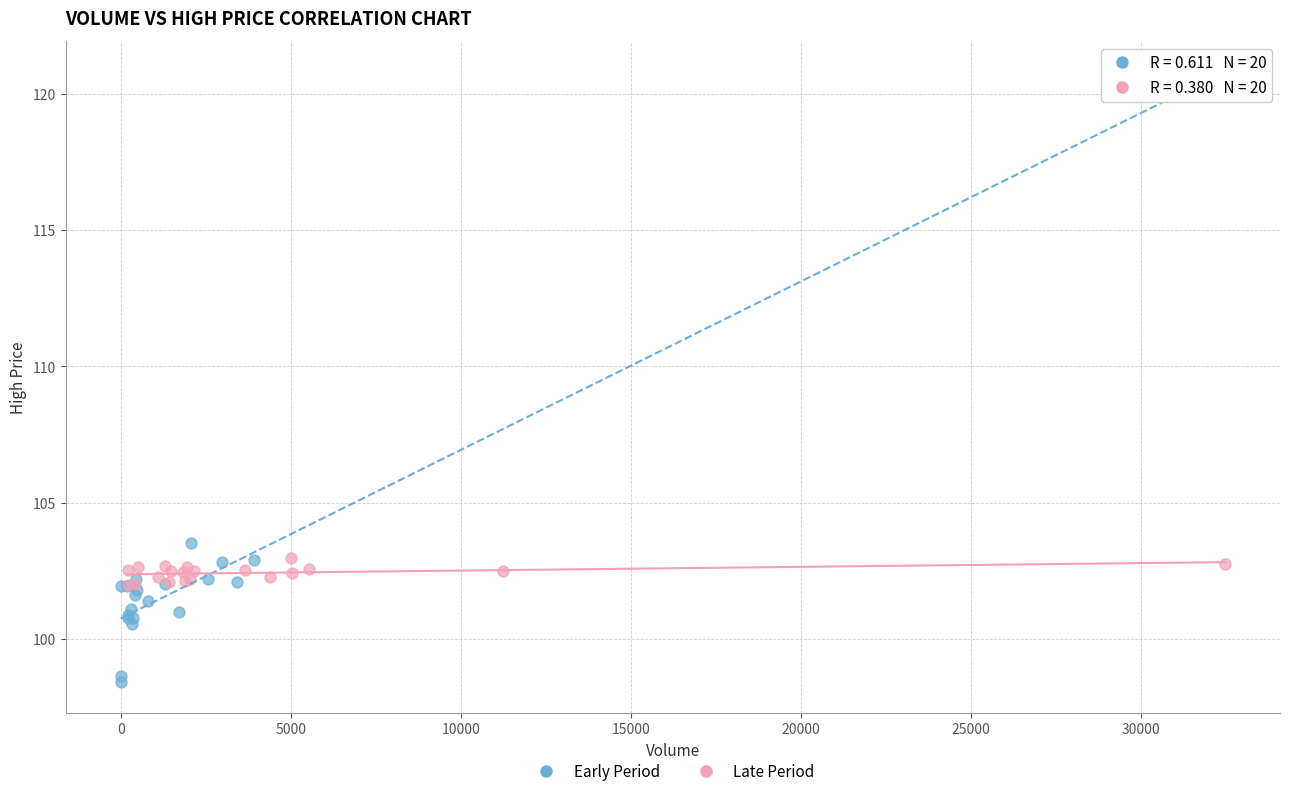

What are all the series names shown in the legend?

Early Period, Late Period